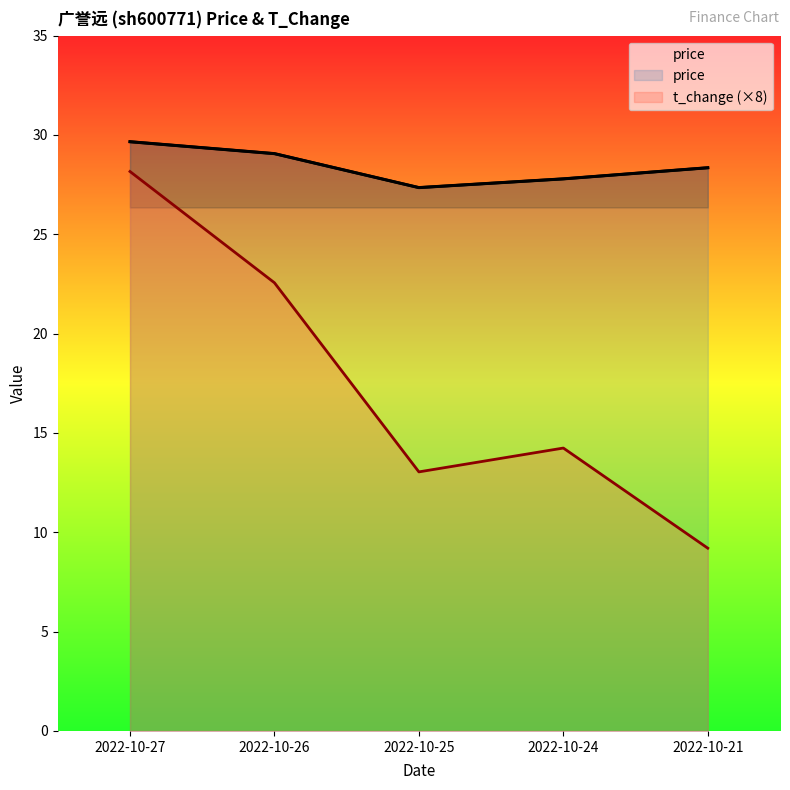

What is the value of the price point at the 1st from the left?

29.7